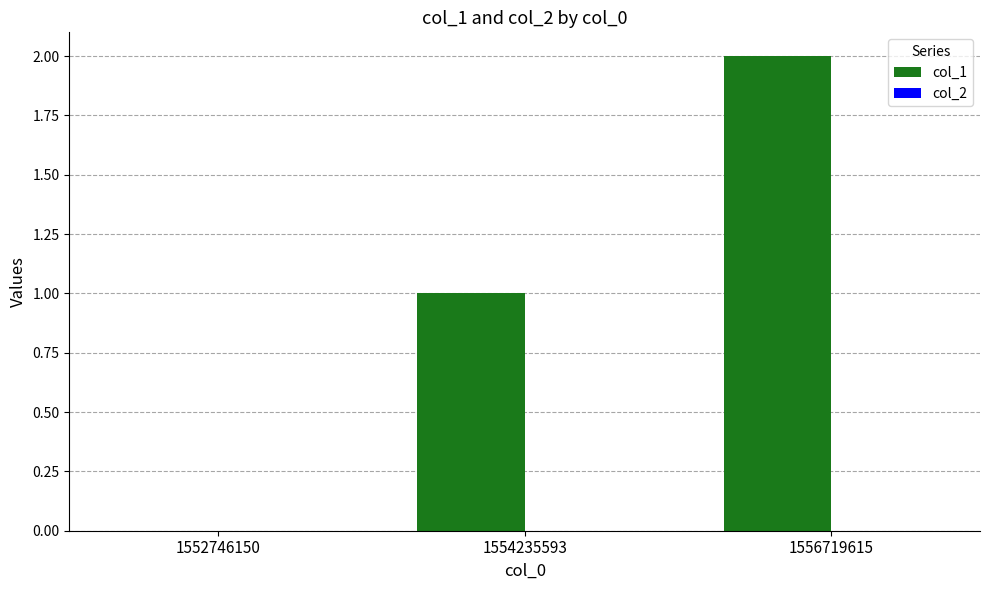

Count the number of data series in this chart.

1